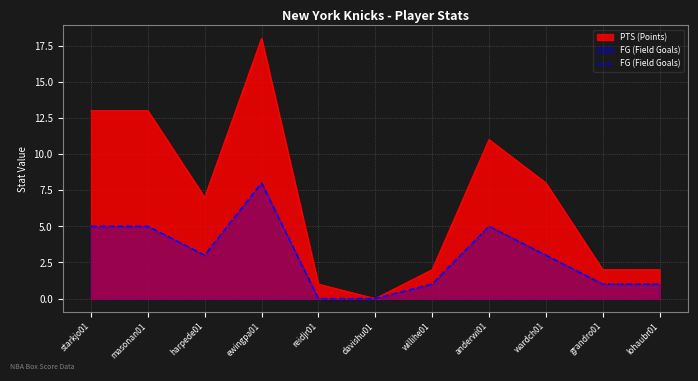

List the labels in order of value, smallest first.

reidjr01, davishu01, willihe01, grandro01, lohaubr01, harpede01, wardch01, starkjo01, masonan01, anderwi01, ewingpa01